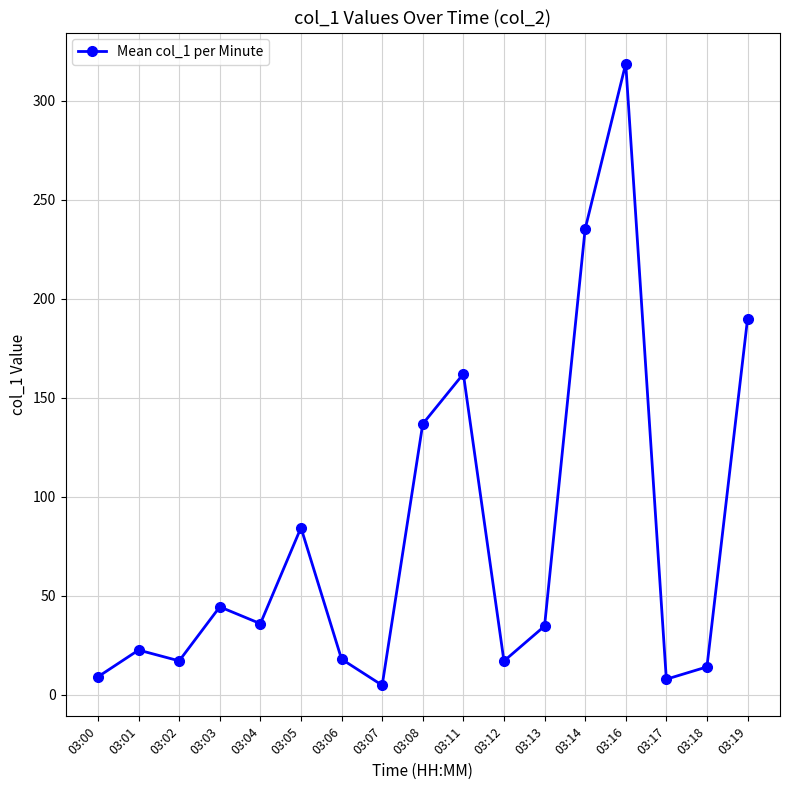

What is the difference between the maximum and second lowest values?

311.0